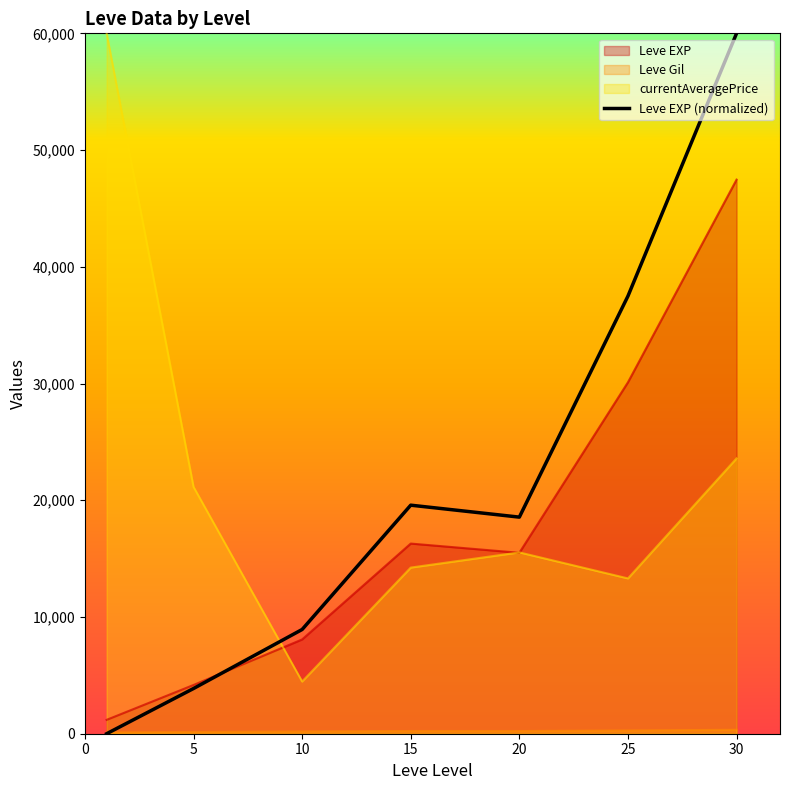

Between 5 and 15, which series saw the biggest shift?

Leve EXP (normalized)